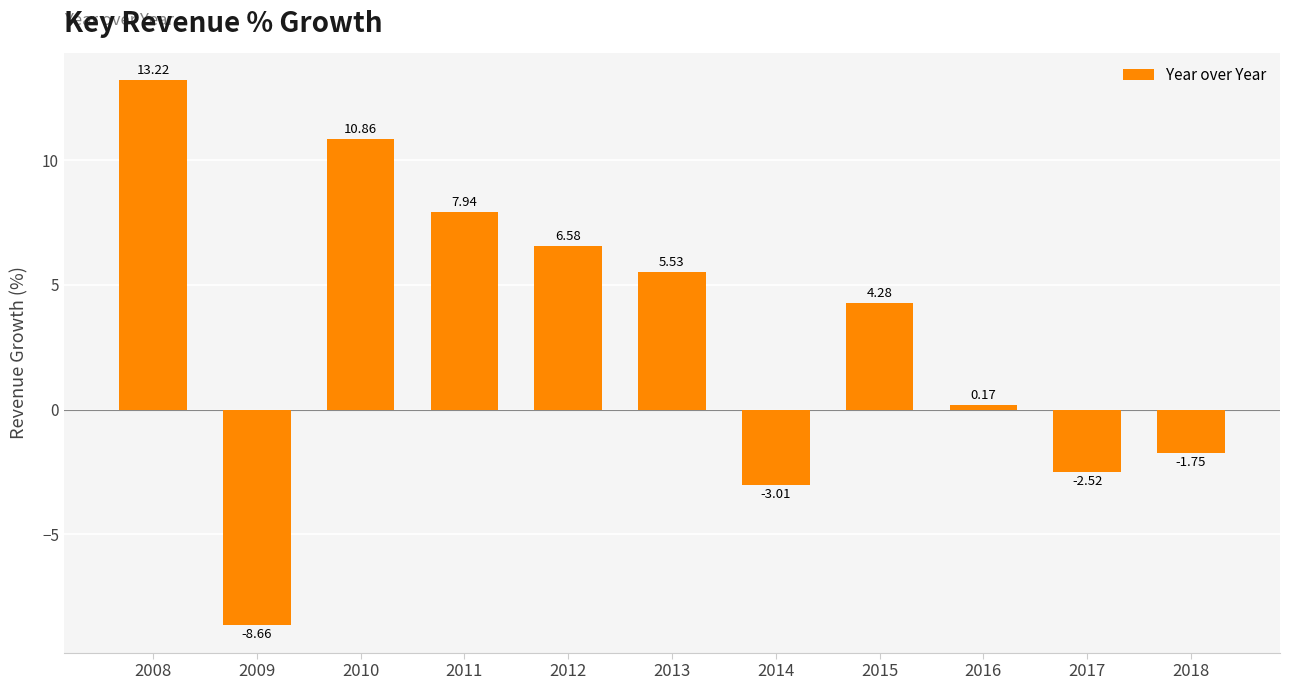

How many data points are less than 4?

5